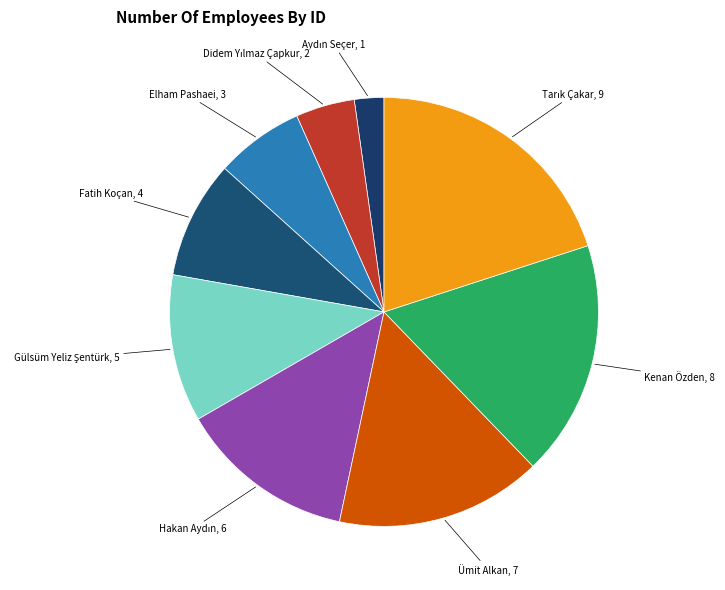

How many slices are in this pie chart?

9